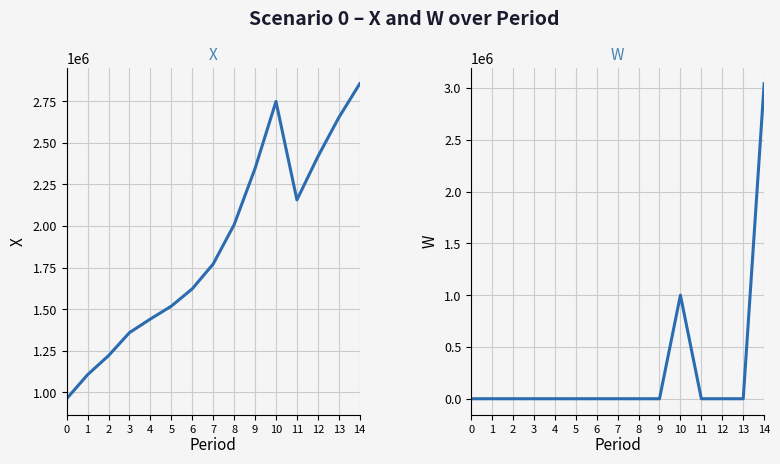

Does the chart display data point markers on the line(s)?

No